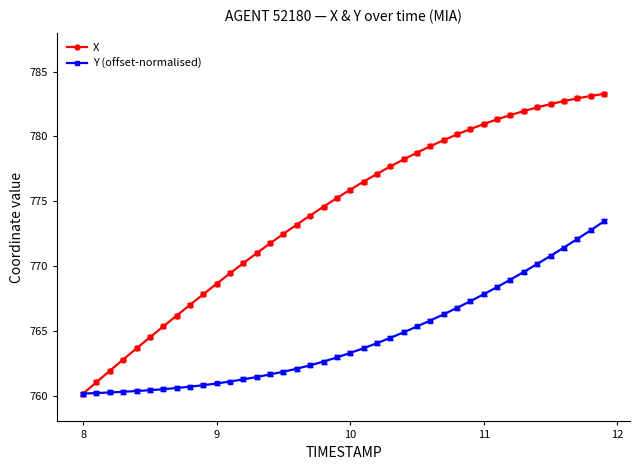

What is the value of the X point at the 20th from the left?

775.2